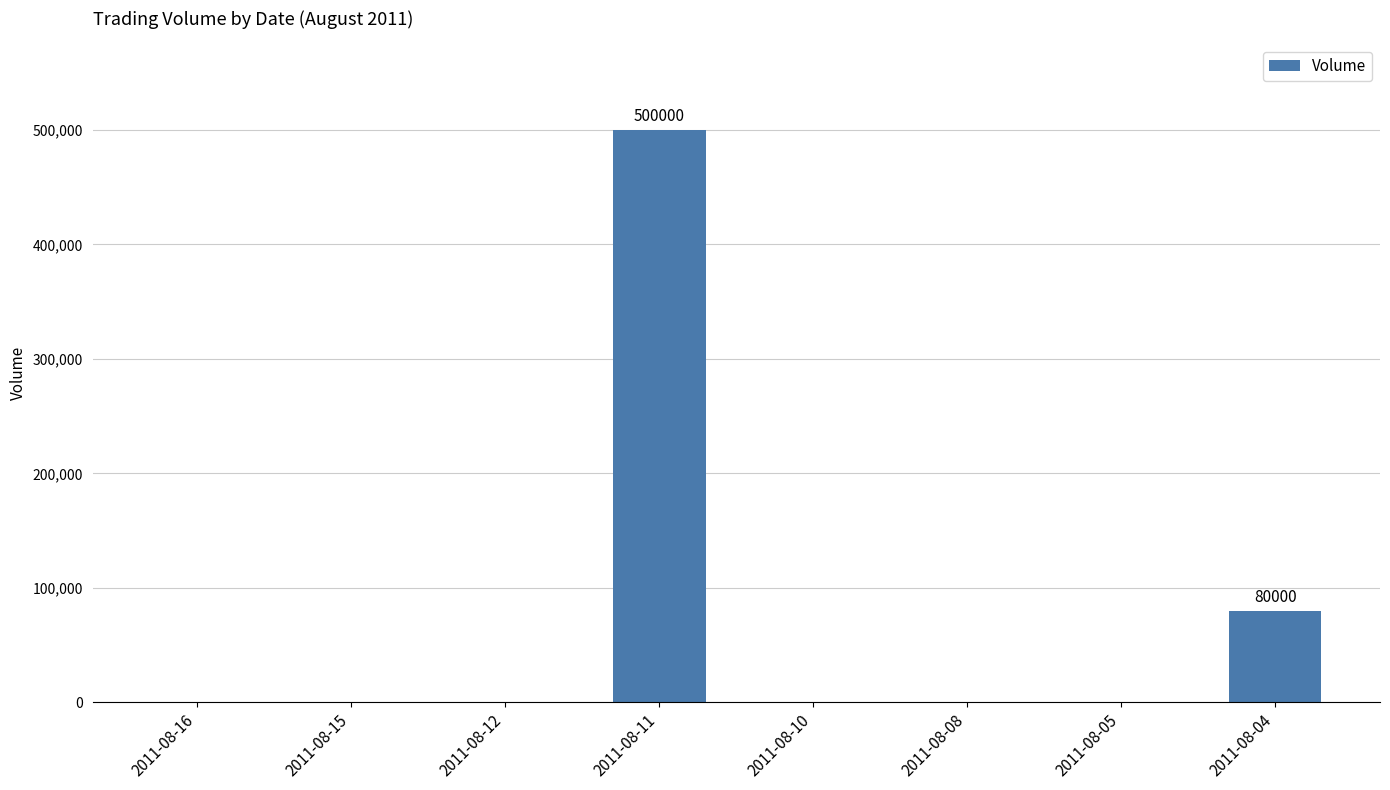

Count the number of values greater than 0.

2